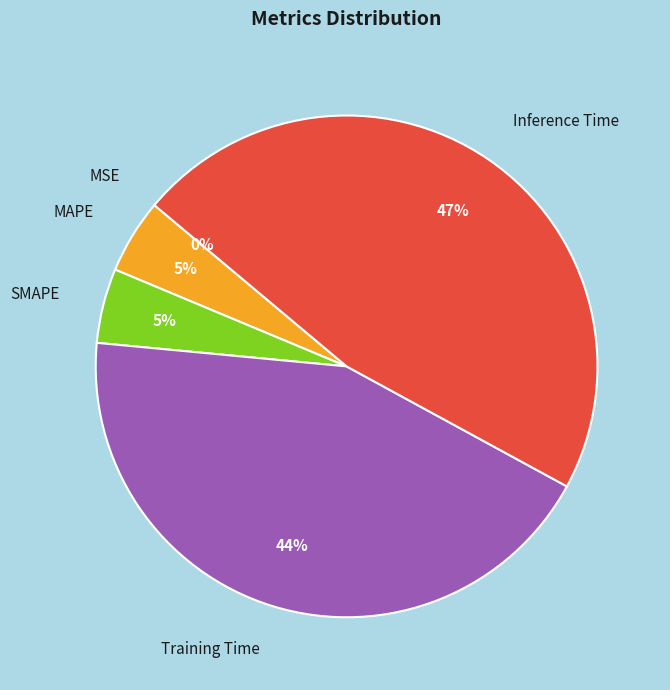

Is it true that Training Time is 50% of the pie?

False